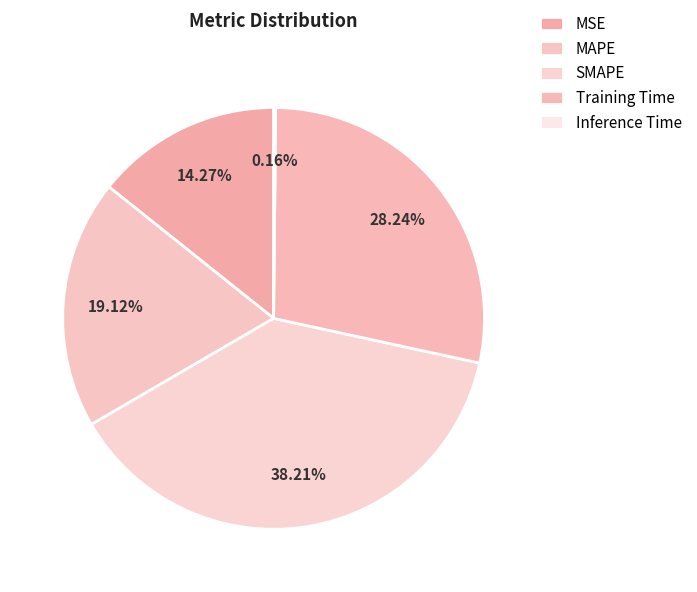

Which slice is the largest?

SMAPE